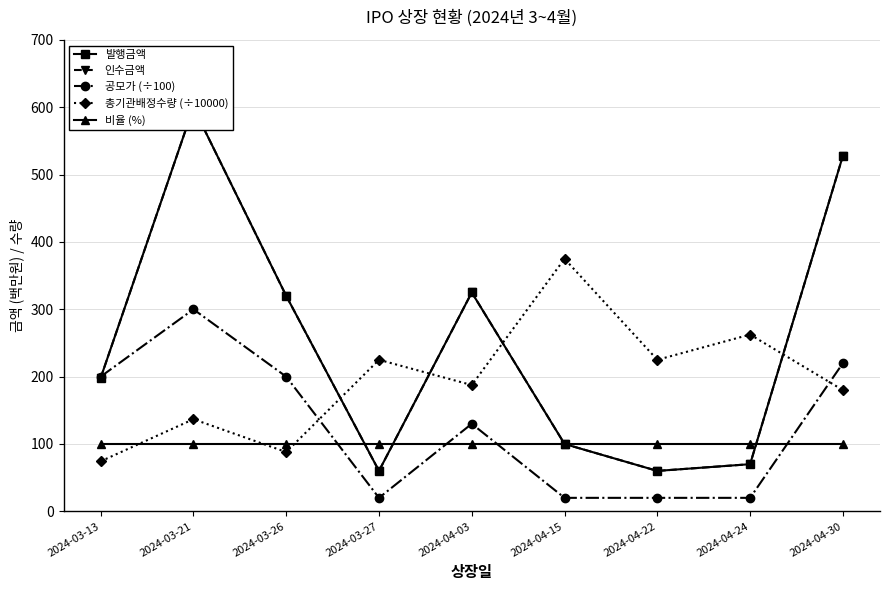

Reading right to left, what are all the values shown in this chart?

발행금액: 528.0	70.0	60.0	100.0	325.0	60.0	320.0	600.0	198.0
인수금액: 528.0	70.0	60.0	100.0	325.0	60.0	320.0	600.0	198.0
공모가 (÷100): 220.0	20.0	20.0	20.0	130.0	20.0	200.0	300.0	200.0
총기관배정수량 (÷10000): 180.0	262.5	225.0	375.0	187.5	225.0	88.0	136.8	74.2
비율 (%): 100.0	100.0	100.0	100.0	100.0	100.0	100.0	100.0	100.0